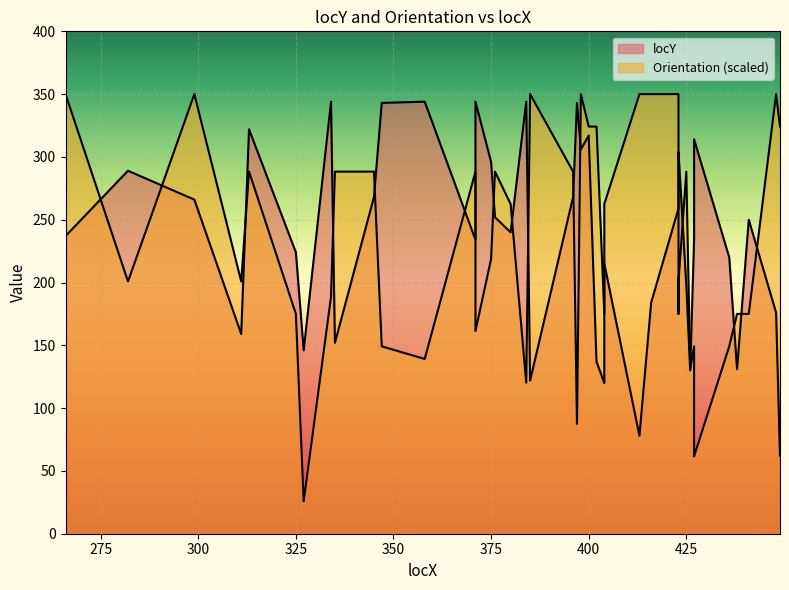

What is the spread (max minus min) of values at 385?

228.0